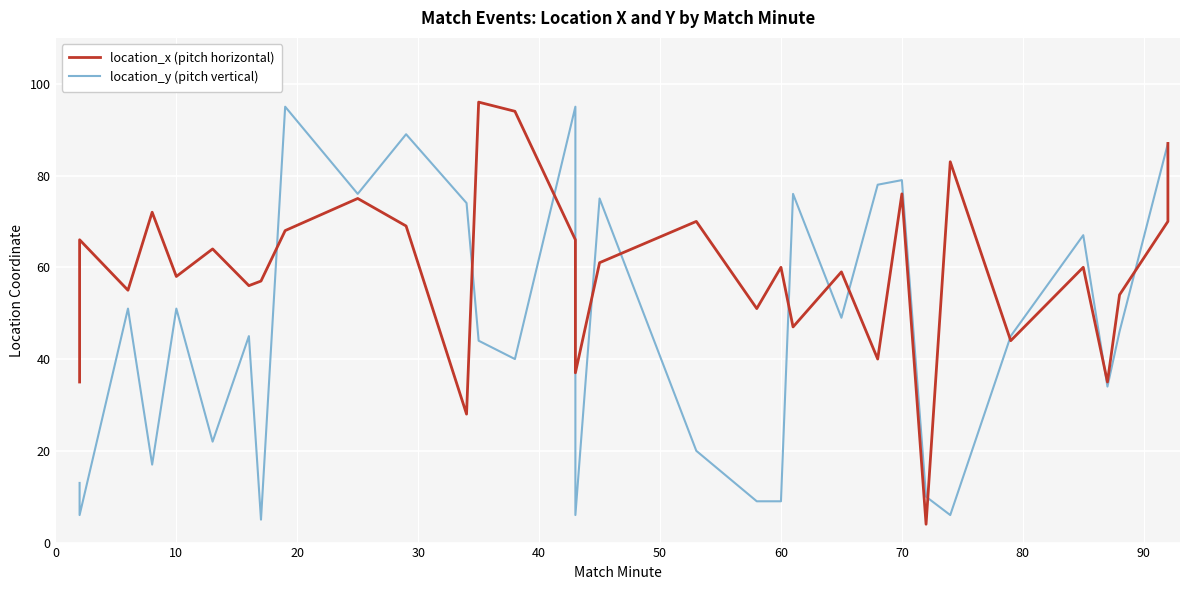

Is the value of location_y (pitch vertical) at 22 greater than the value of location_x (pitch horizontal) at 10?

Yes